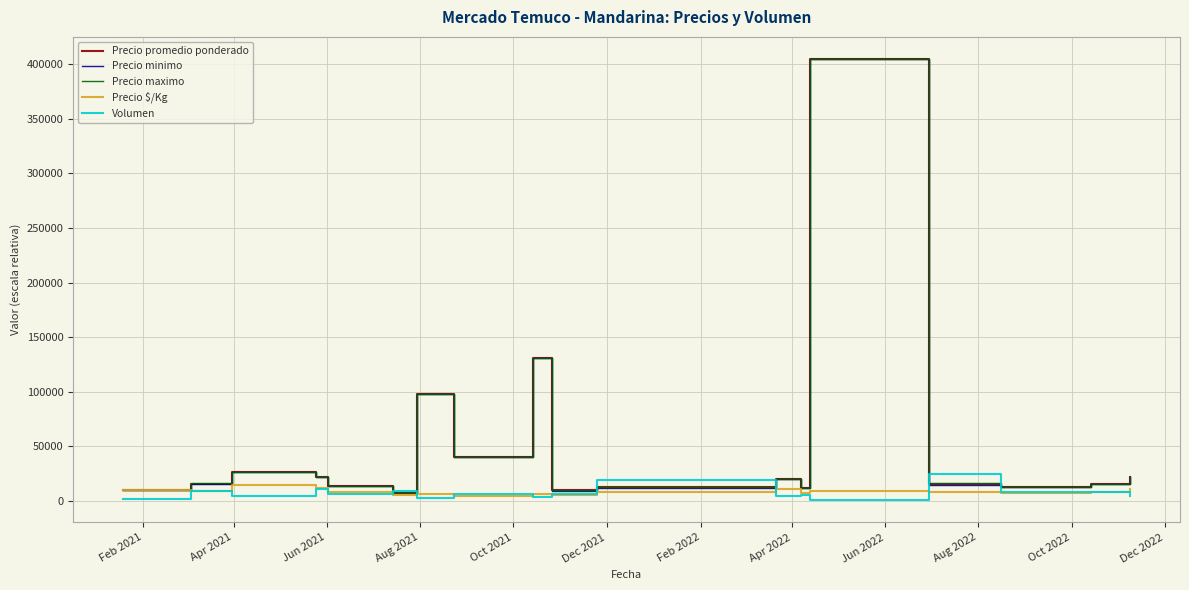

Does the chart display data point markers on the line(s)?

No